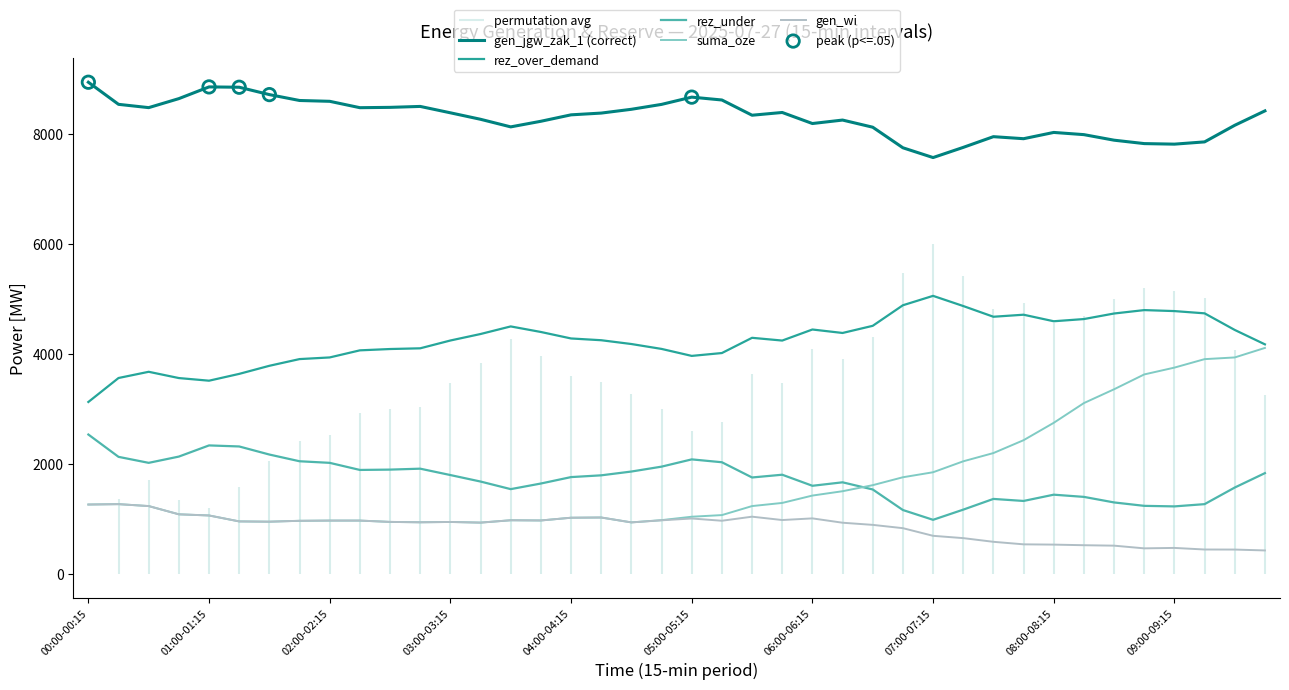

The value of suma_oze at 09:00-09:15 is 6584. True or false?

False